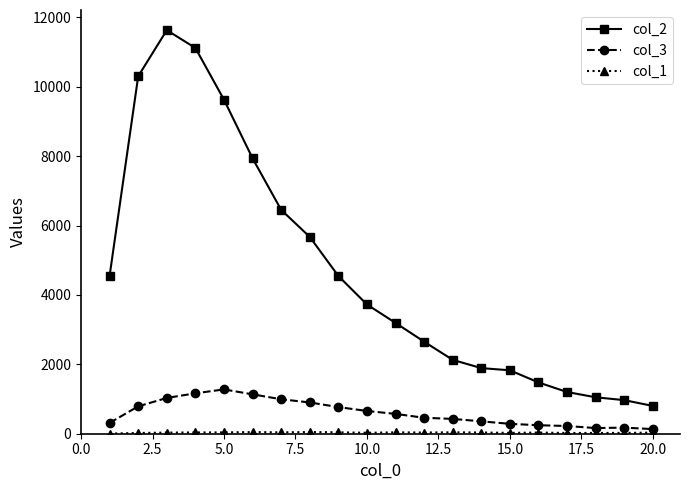

At how many categories does at least one series exceed 6824?

5